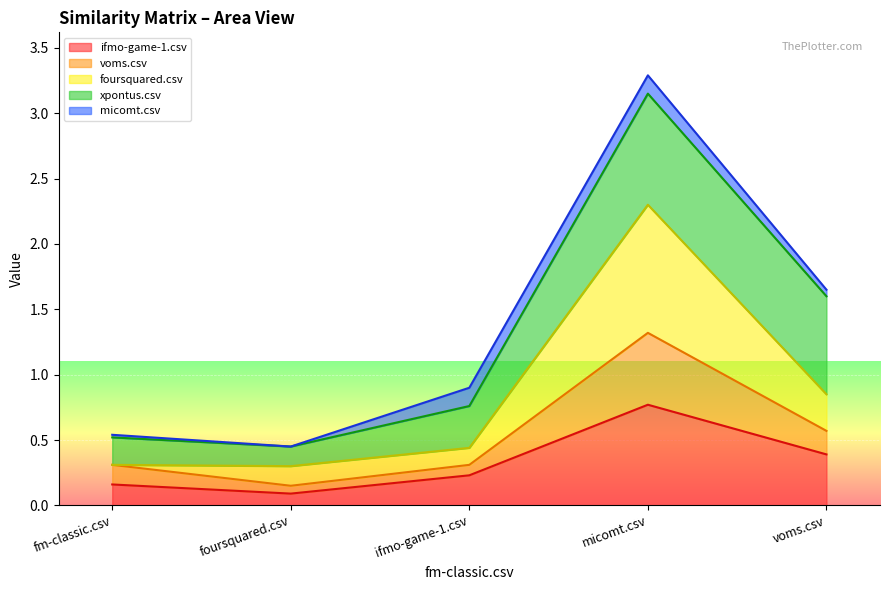

At which label does ifmo-game-1.csv reach its peak?

micomt.csv